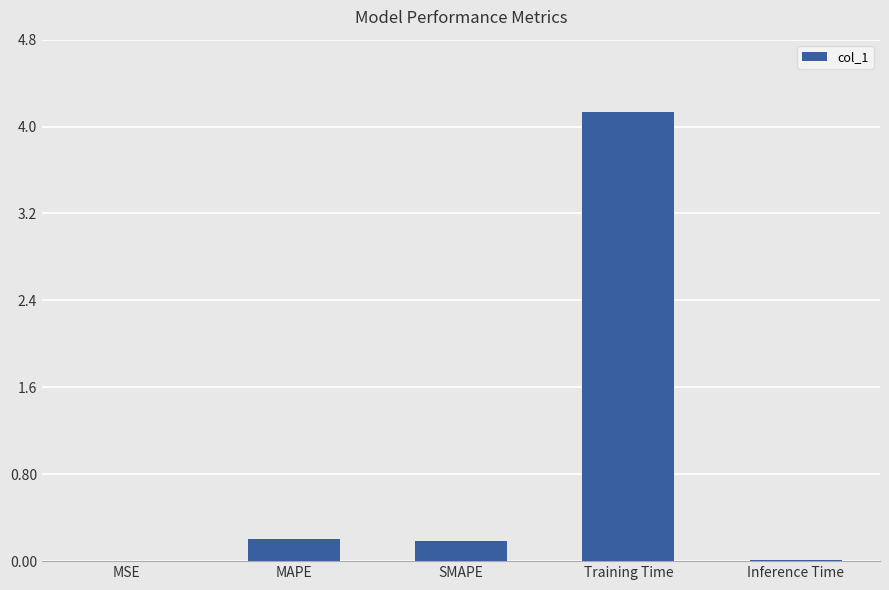

Between MAPE and MSE, which is larger?

MAPE